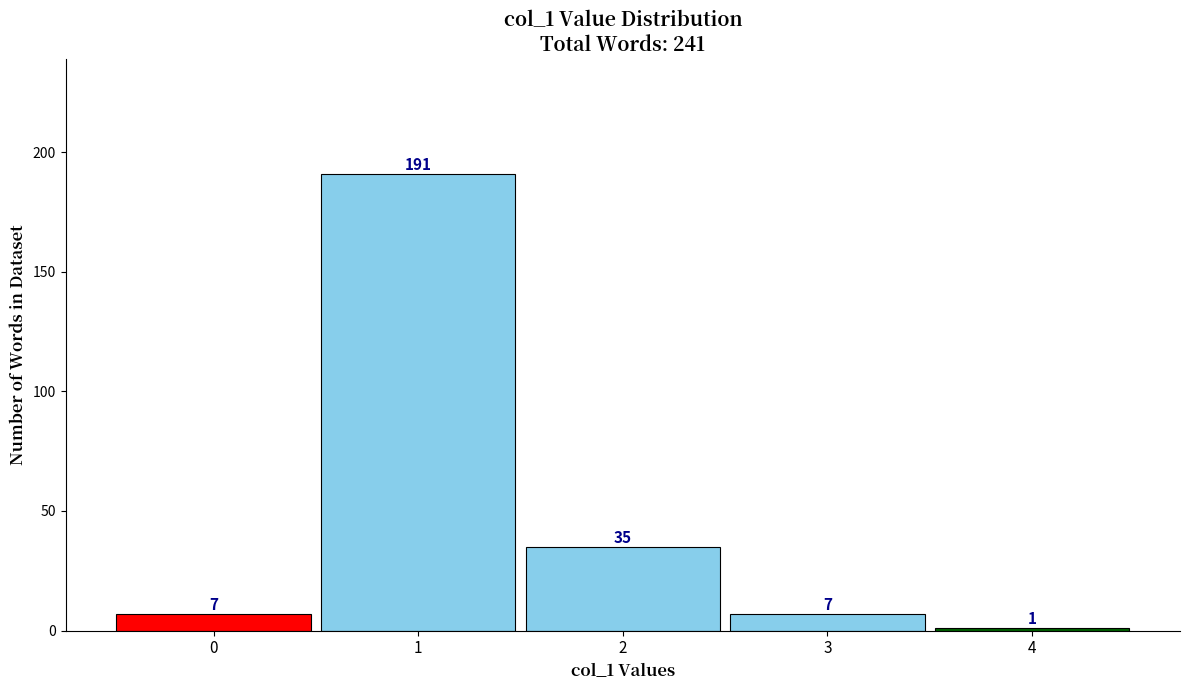

Reading left to right, transcribe this chart: for each bar, give the range it covers on the x-axis and its height.

-0.5 to 0.5: 7
0.5 to 1.5: 191
1.5 to 2.5: 35
2.5 to 3.5: 7
3.5 to 4.5: 1